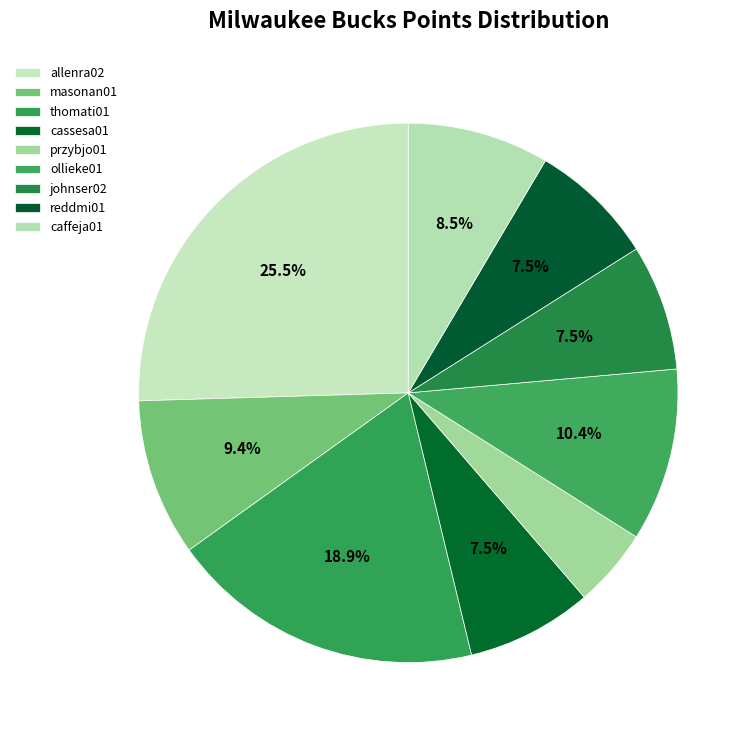

To the nearest percent, what is the average slice percentage?

11%